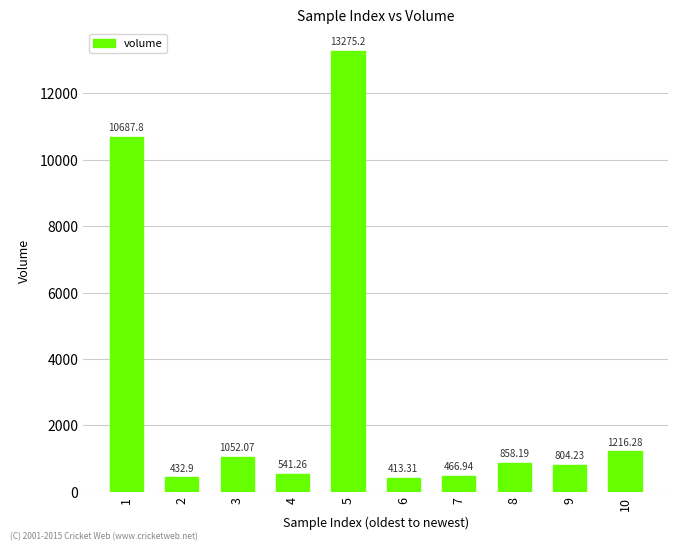

Reading left to right, what are all the values shown in this chart?

10687.8	432.9	1052.1	541.3	13275.2	413.3	466.9	858.2	804.2	1216.3